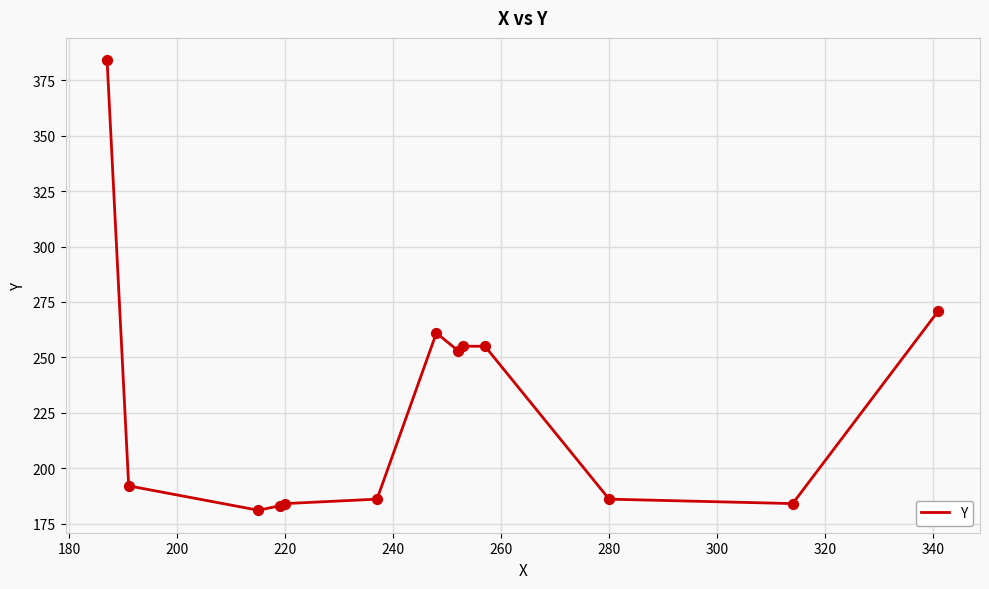

What is the smallest value displayed?

181